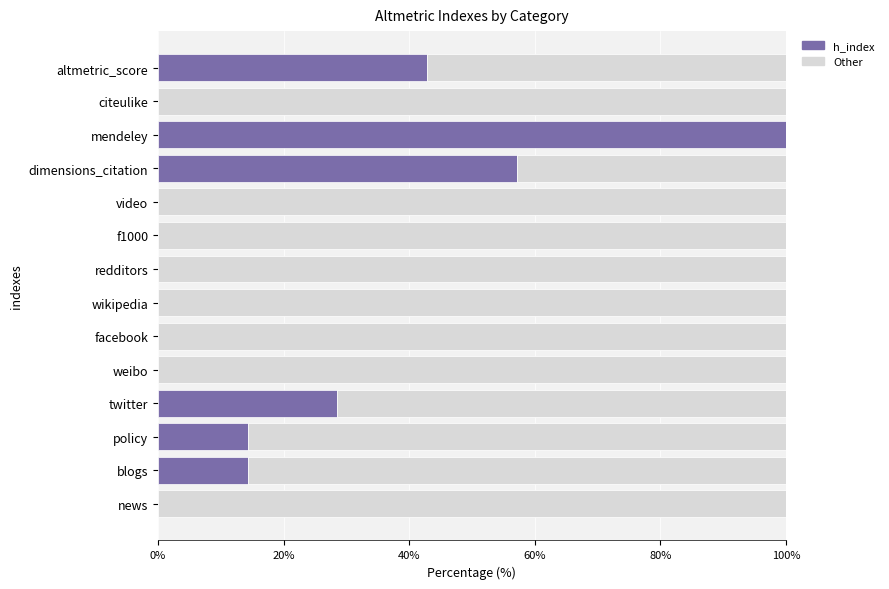

What is the total value across all series at altmetric_score?

100.0